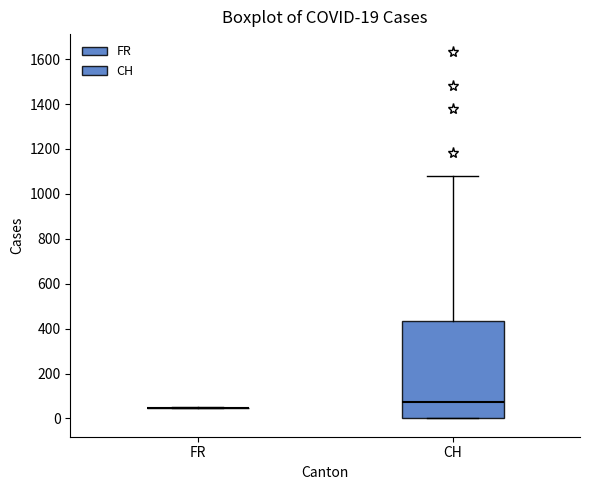

Comparing the boxes themselves (not the whiskers), which one is the tallest?

CH